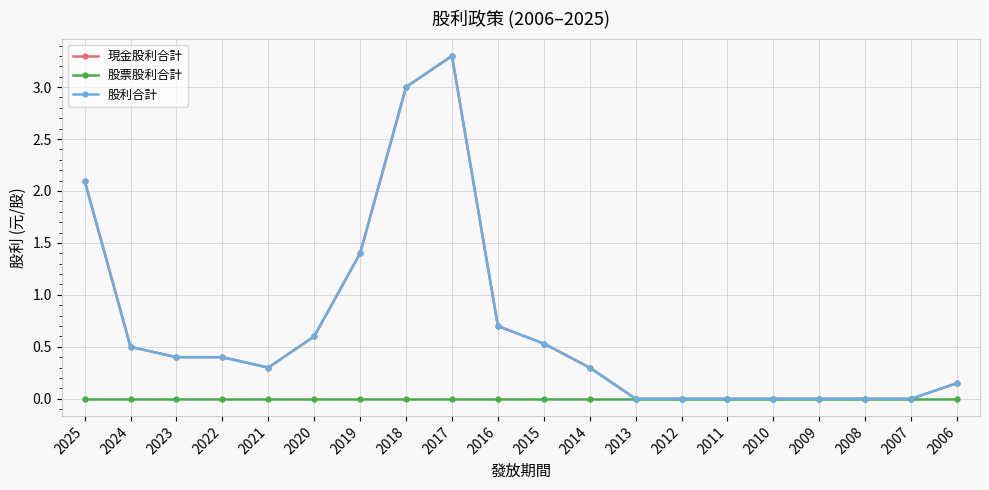

Reading right to left, list all the values displayed in this chart.

現金股利合計: 0.1	0.0	0.0	0.0	0.0	0.0	0.0	0.0	0.3	0.5	0.7	3.3	3.0	1.4	0.6	0.3	0.4	0.4	0.5	2.1
股票股利合計: 0.0	0.0	0.0	0.0	0.0	0.0	0.0	0.0	0.0	0.0	0.0	0.0	0.0	0.0	0.0	0.0	0.0	0.0	0.0	0.0
股利合計: 0.1	0.0	0.0	0.0	0.0	0.0	0.0	0.0	0.3	0.5	0.7	3.3	3.0	1.4	0.6	0.3	0.4	0.4	0.5	2.1